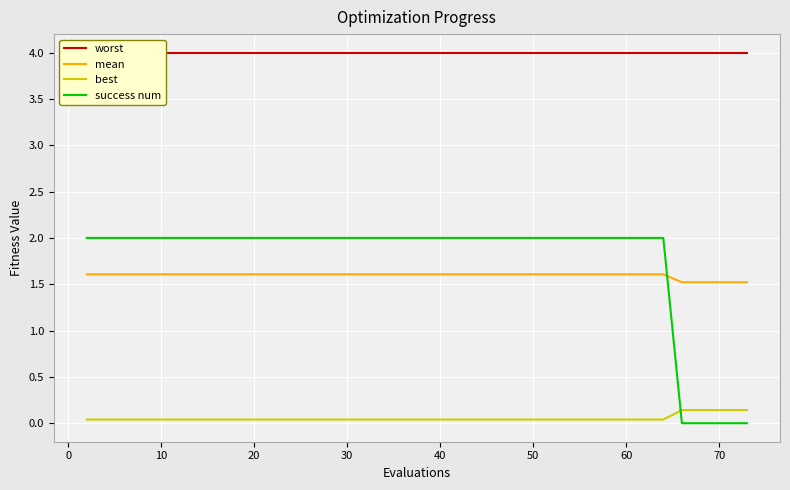

Is it true that best equals 0.0 at 10?

True